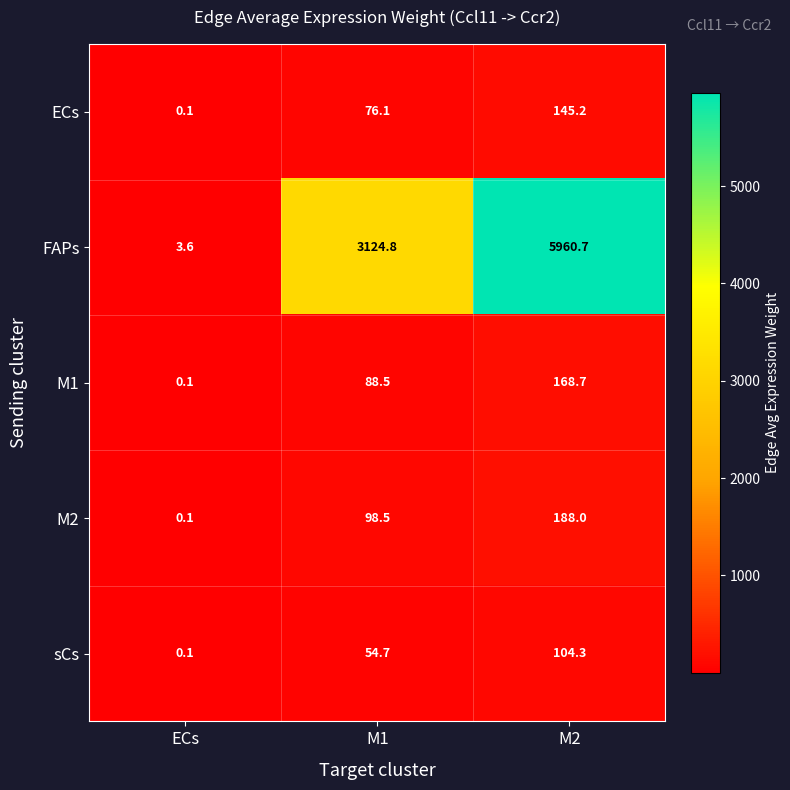

Which series has the largest range (max minus min)?

FAPs